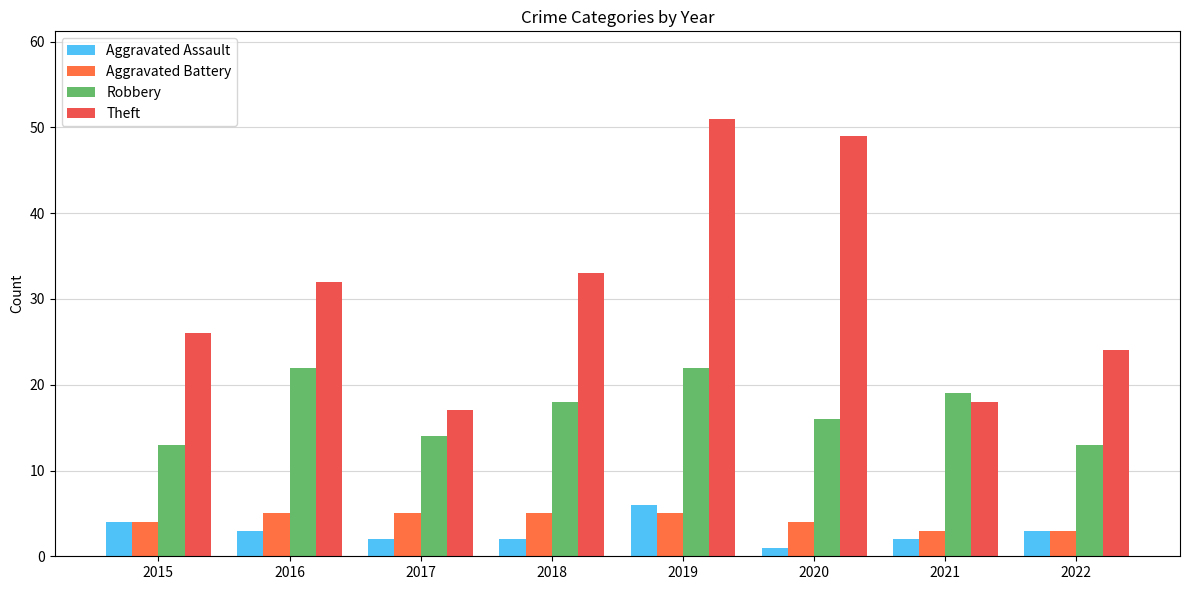

At how many categories does at least one series exceed 5?

8